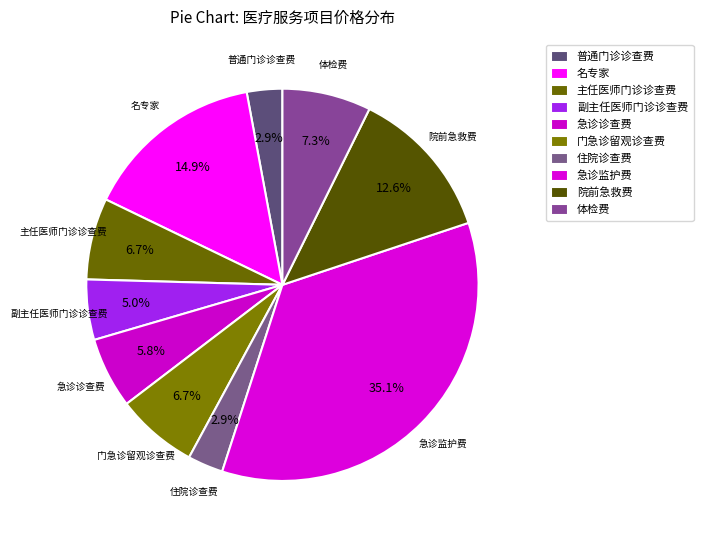

To the nearest percent, what is the difference between the 体检费 and 主任医师门诊诊查费 slice percentages?

1%